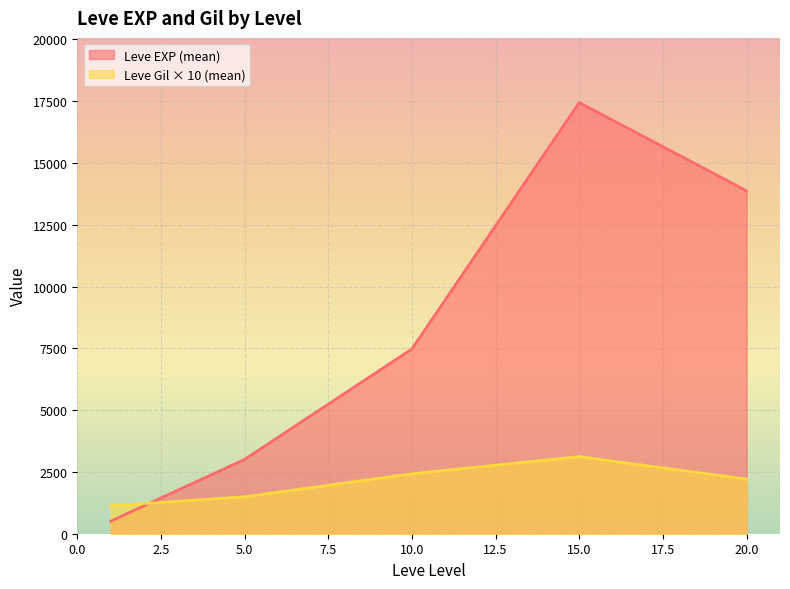

Is it true that Leve EXP equals 630 at 1?

True